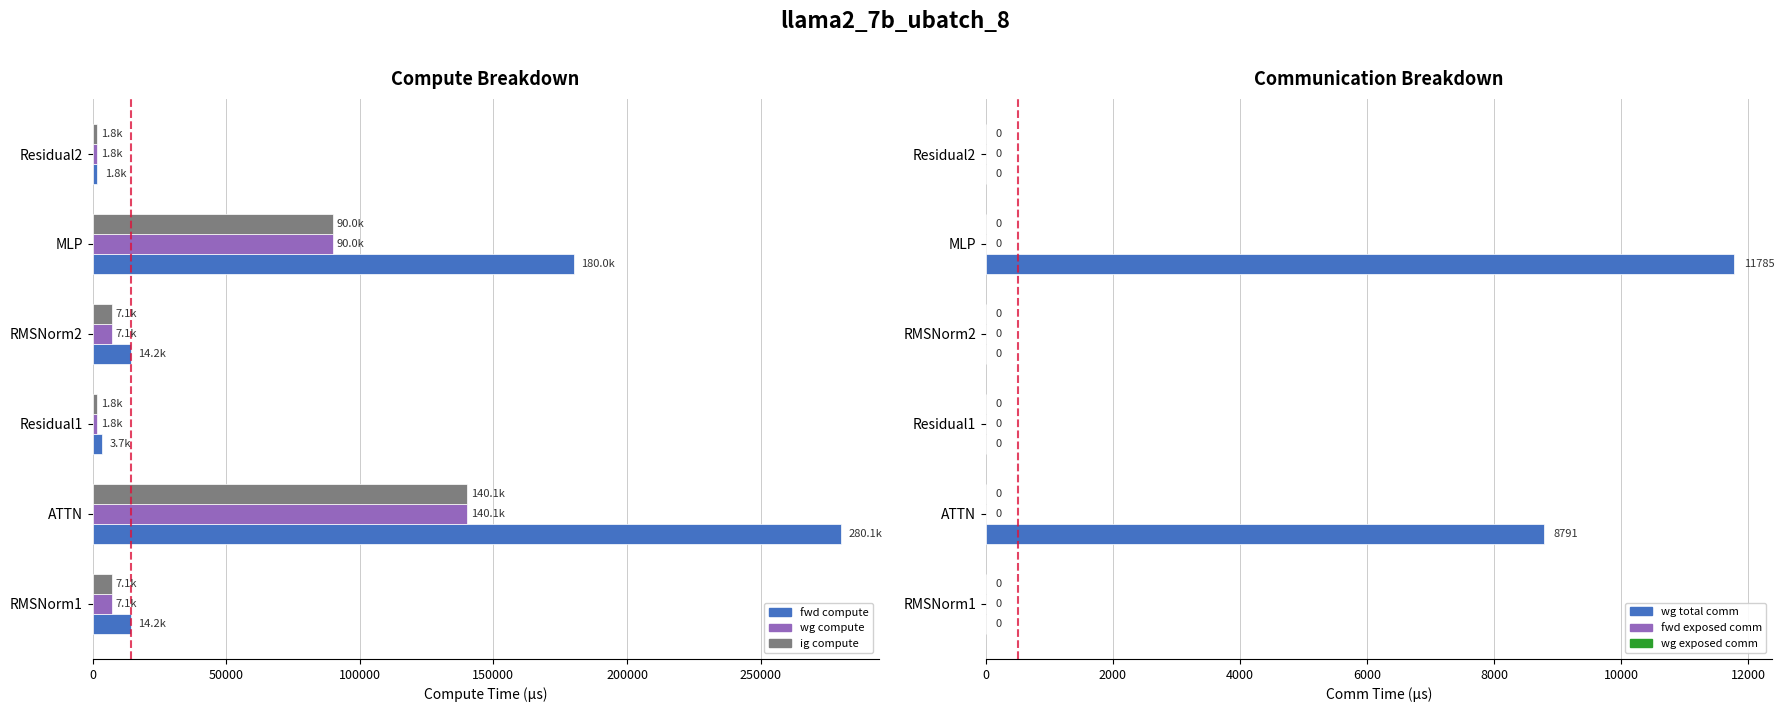

What is the average value of the ig compute series?

41322.0